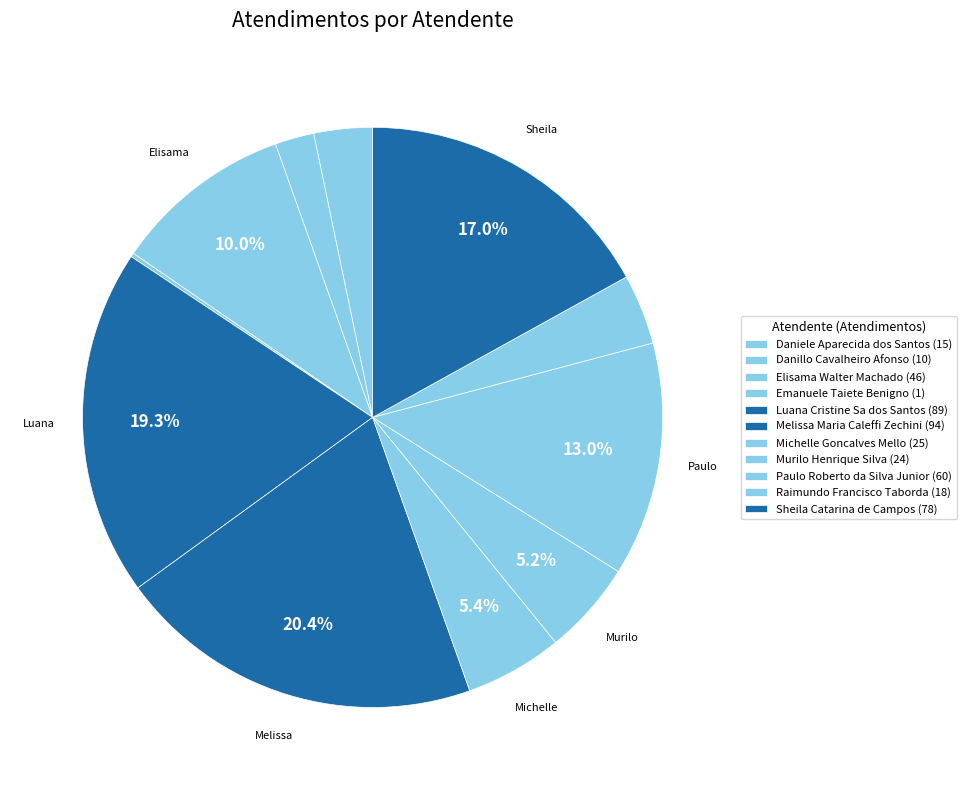

Rank the categories by value from highest to lowest.

Melissa Maria Caleffi Zechini, Luana Cristine Sa dos Santos, Sheila Catarina de Campos, Paulo Roberto da Silva Junior, Elisama Walter Machado, Michelle Goncalves Mello, Murilo Henrique Silva, Raimundo Francisco Taborda, Daniele Aparecida dos Santos, Danillo Cavalheiro Afonso, Emanuele Taiete Benigno